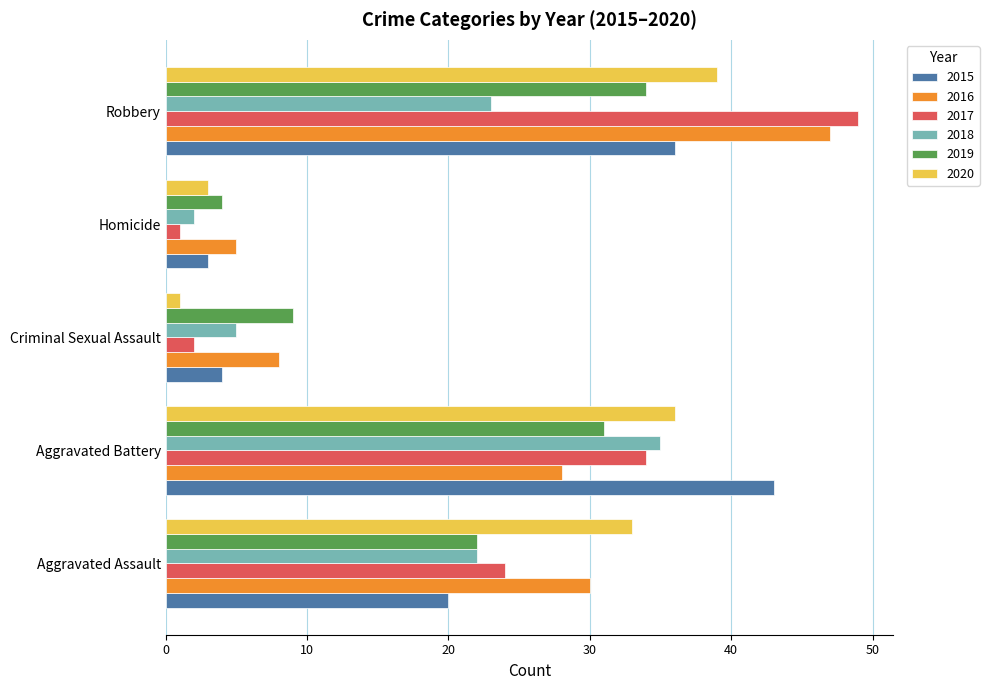

What is the average value of the 2015 series?

21